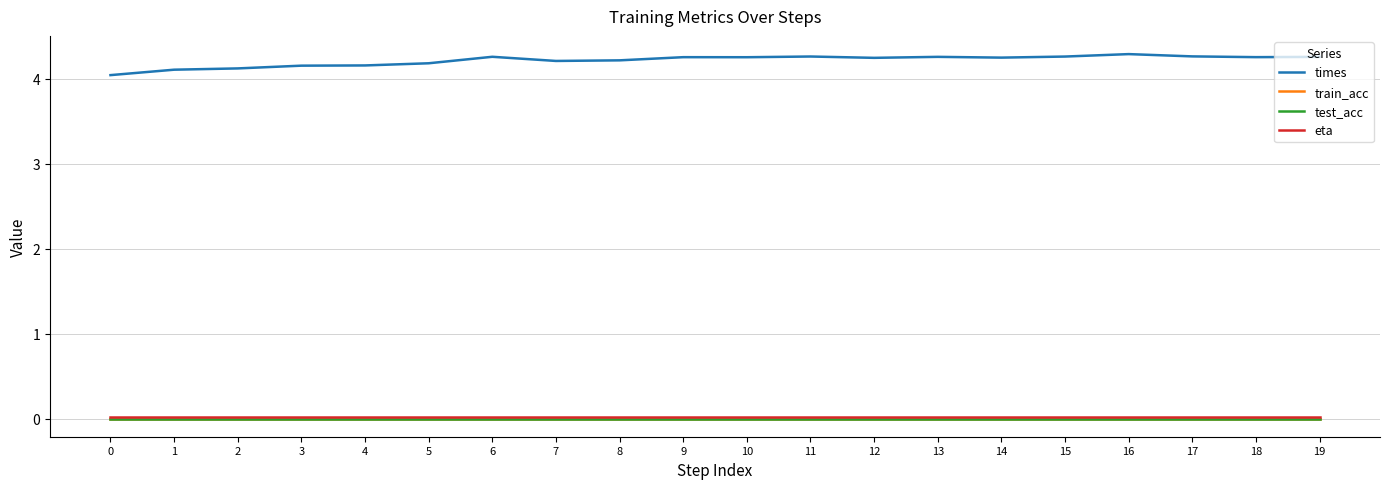

Does the chart display data point markers on the line(s)?

No